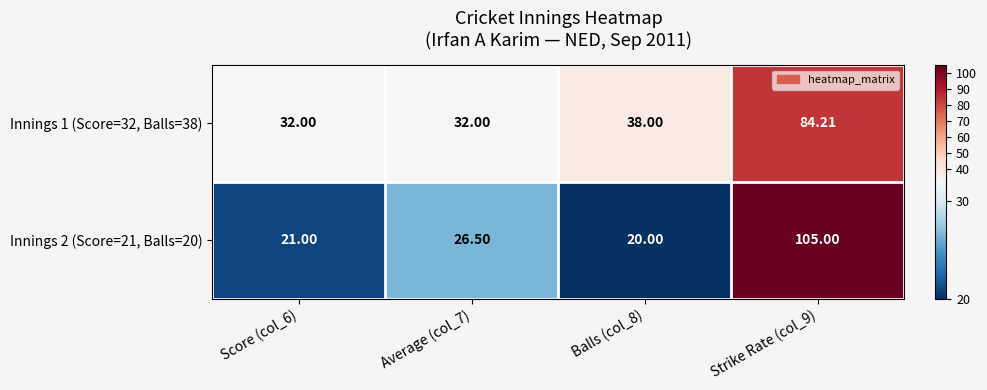

Count the number of data series in this chart.

2